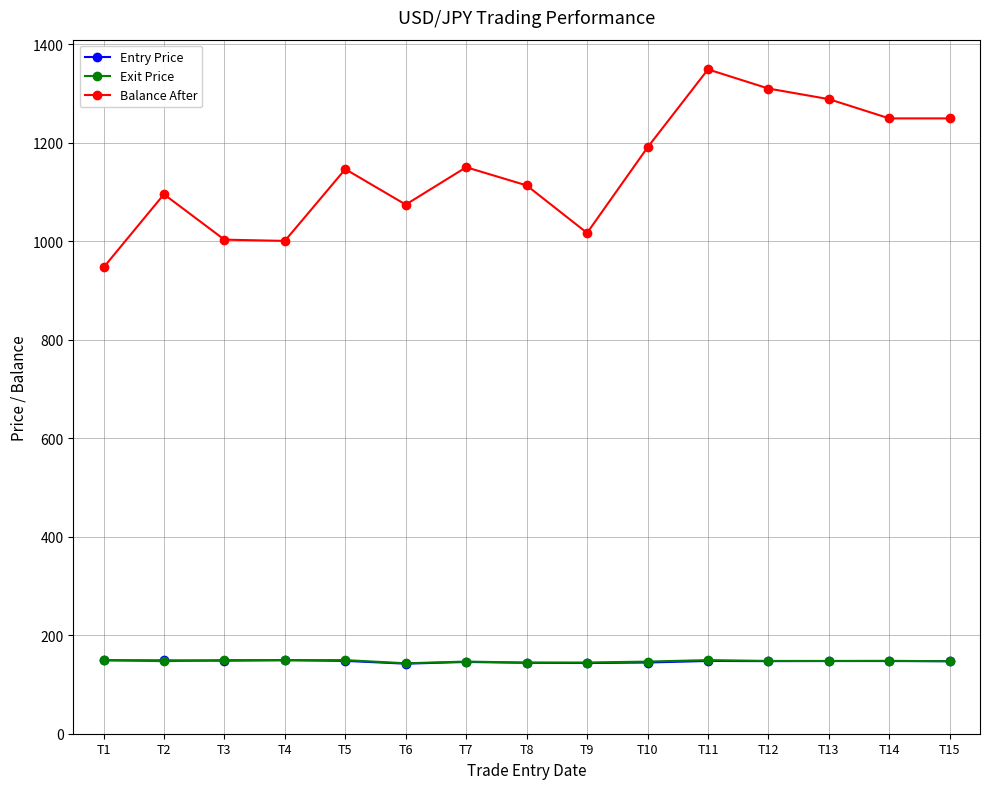

What is the total value across all series at T3?

1301.2